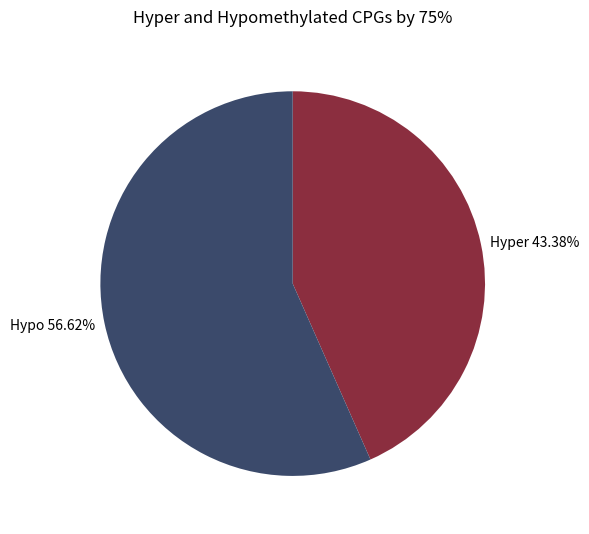

How many slices are in this pie chart?

2